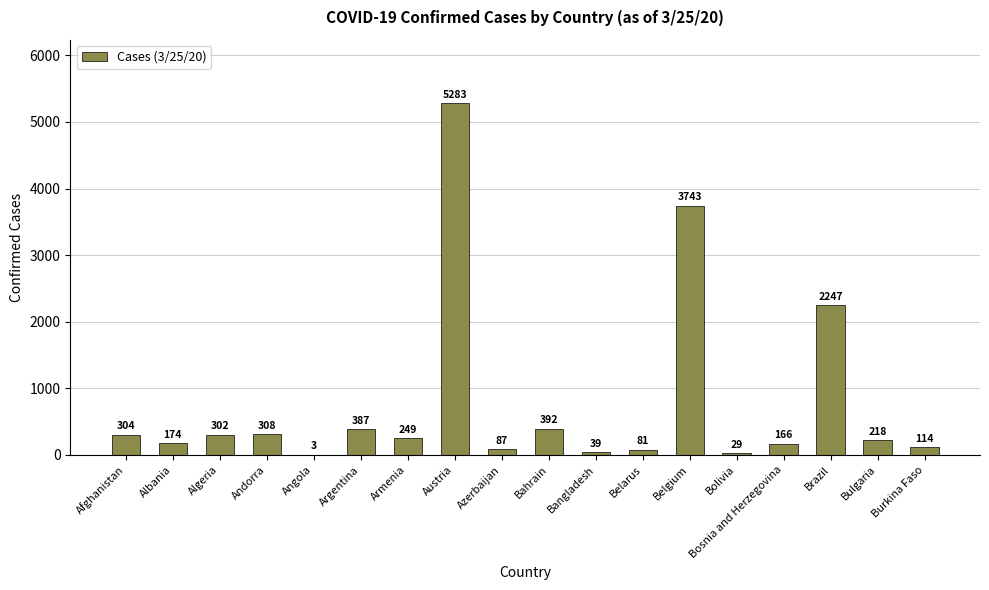

Between Burkina Faso and Bulgaria, which is larger?

Bulgaria